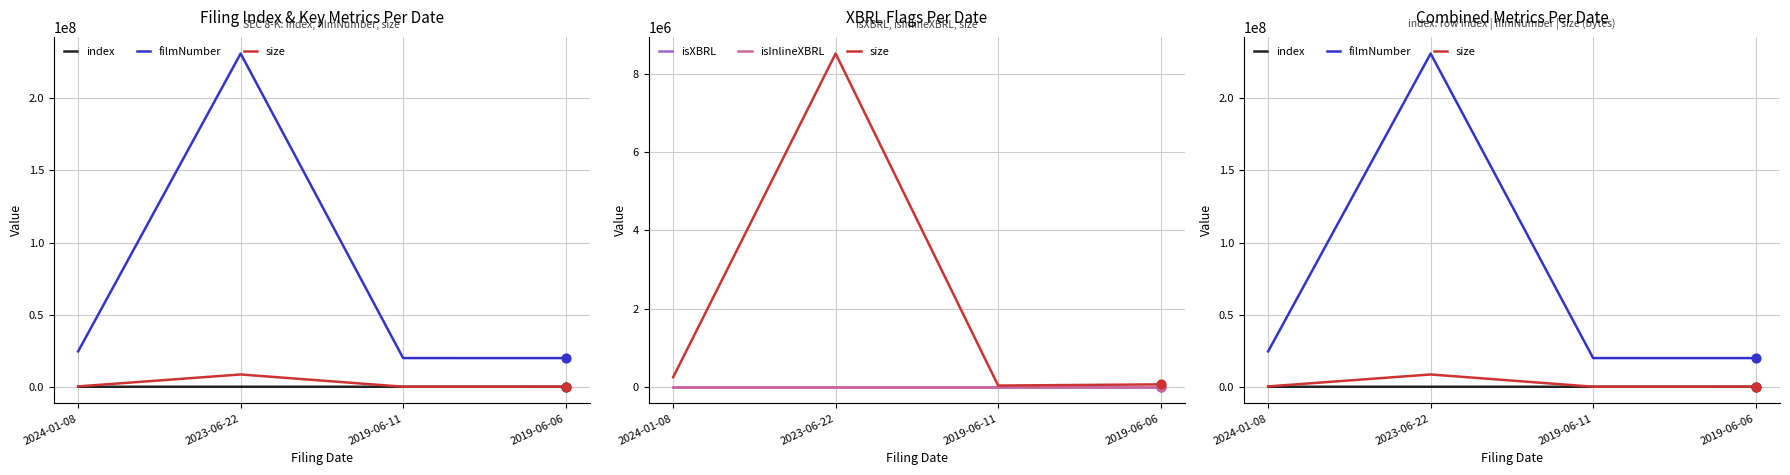

What are all the series names shown in the legend?

index, filmNumber, size, isXBRL, isInlineXBRL